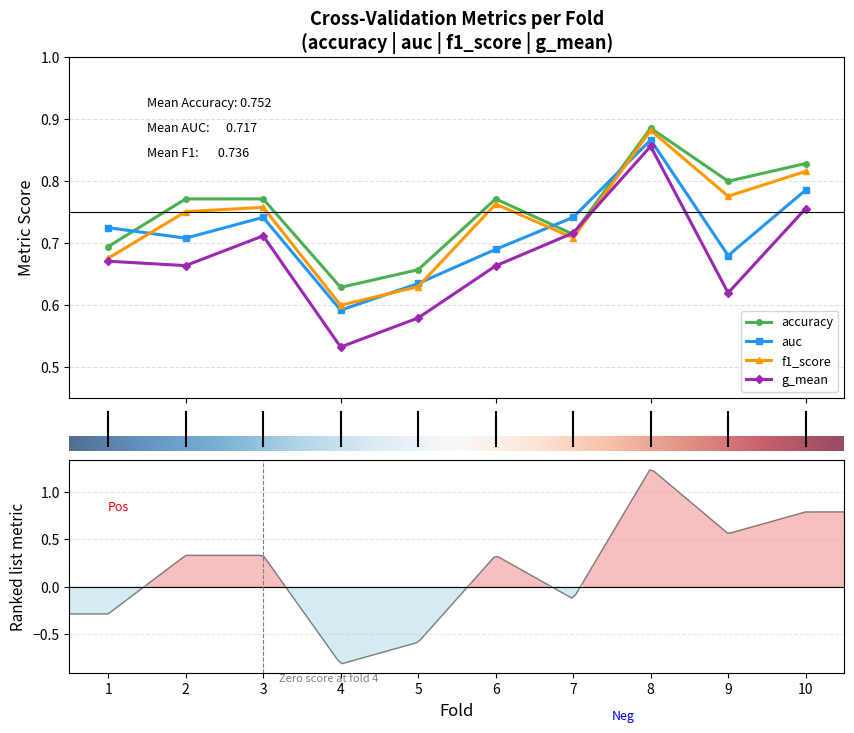

What are all the series names shown in the legend?

accuracy, auc, f1_score, g_mean